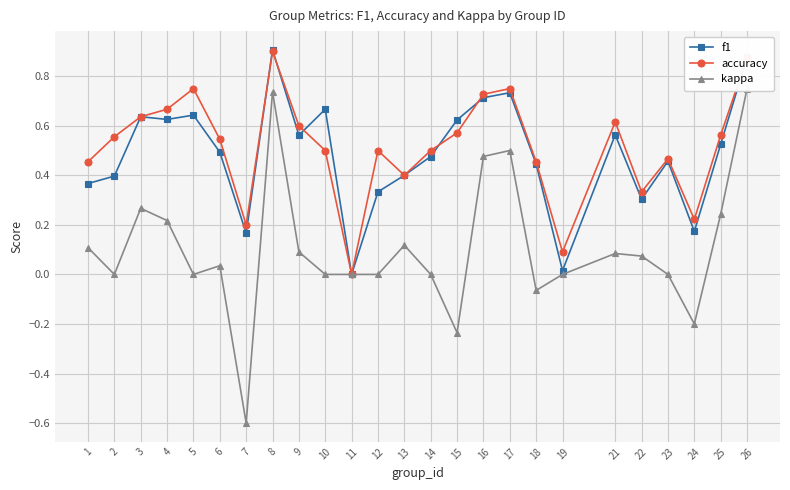

What are all the series names shown in the legend?

f1, accuracy, kappa